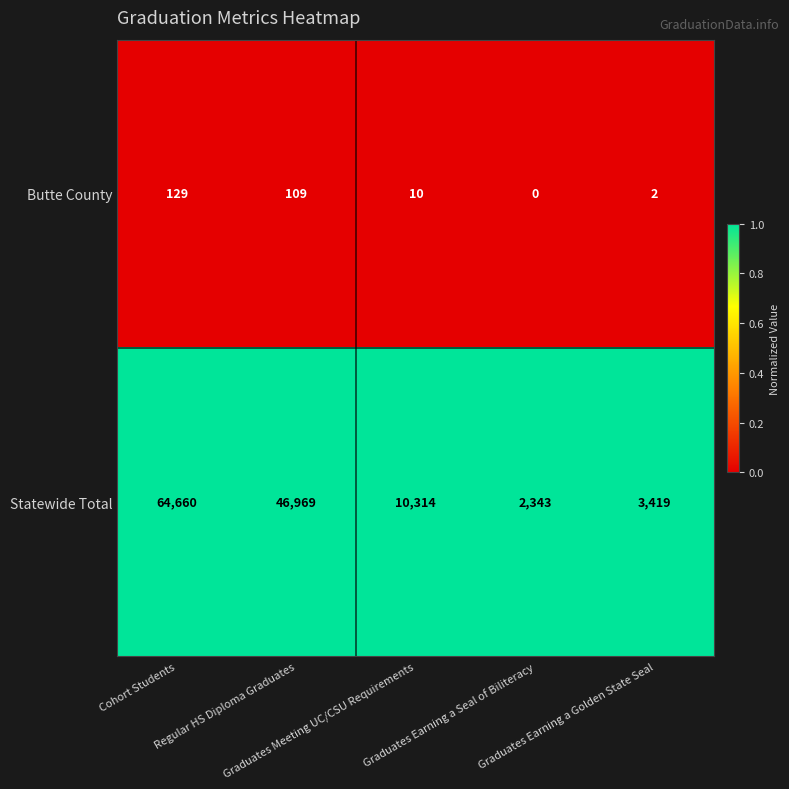

Rank the series by their average value, from lowest to highest.

Butte County, Statewide Total